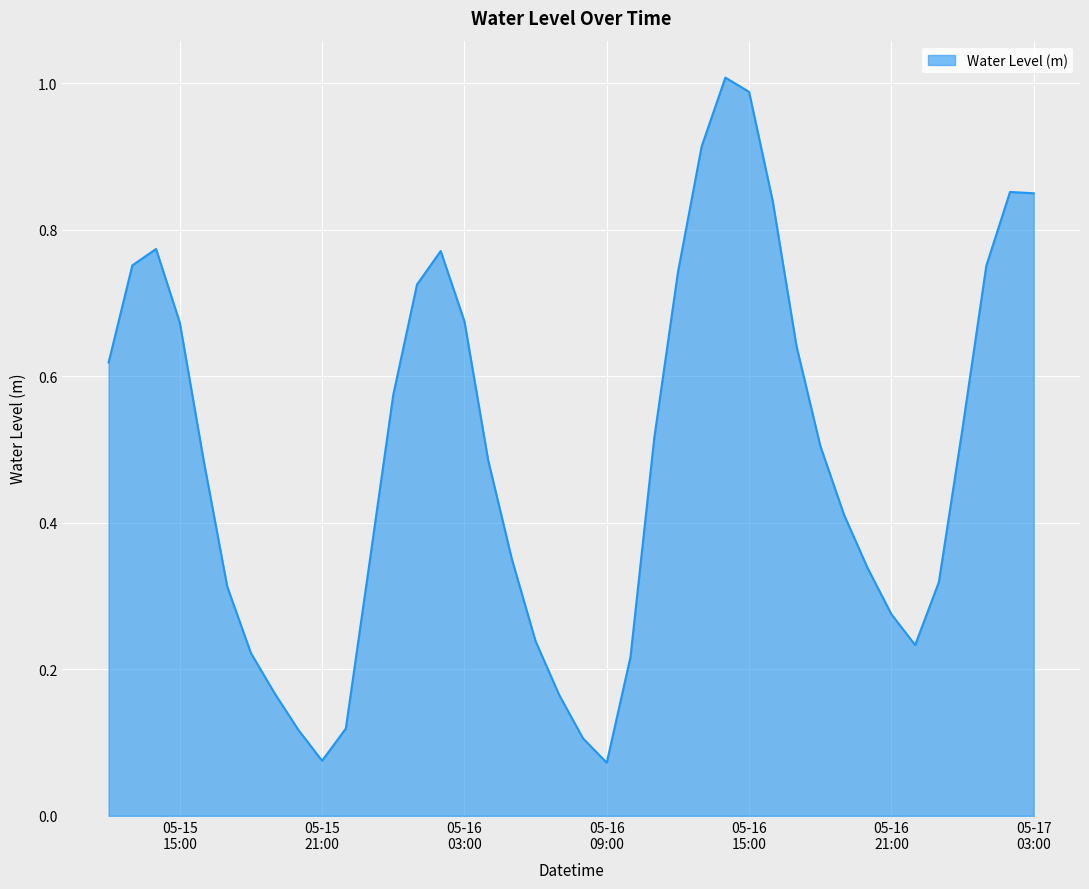

Is this an area chart (filled region under the line)?

Yes